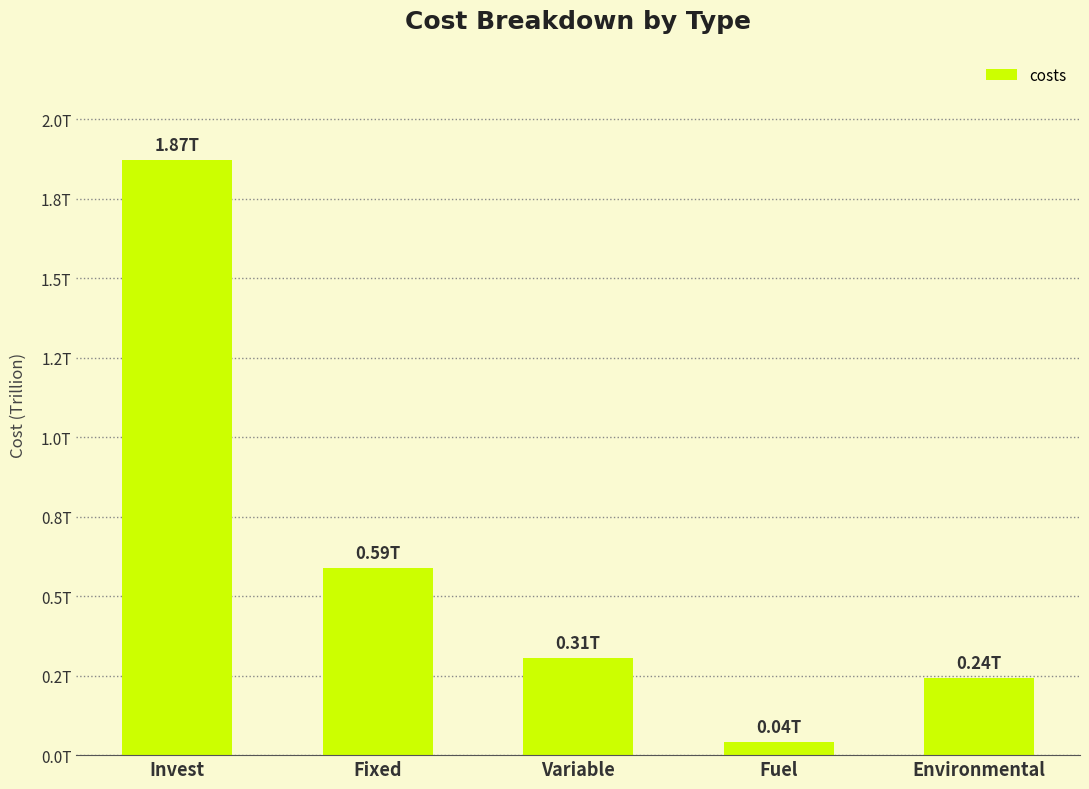

Reading left to right, list all the values displayed in this chart.

1871142226200.0	589635067945.0	306929678720.8	40572197605.2	242965544856.0